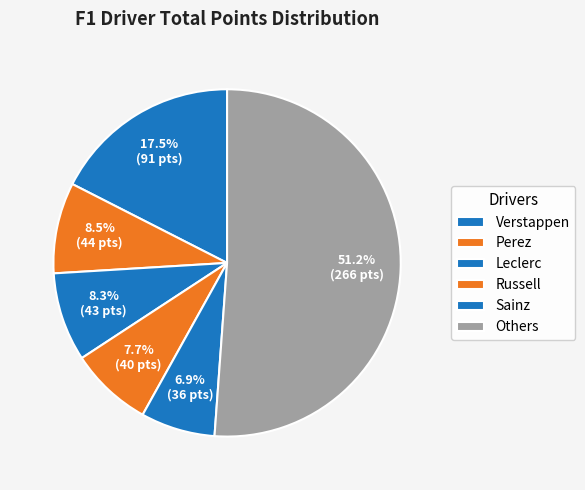

How many segments does this pie chart have?

6